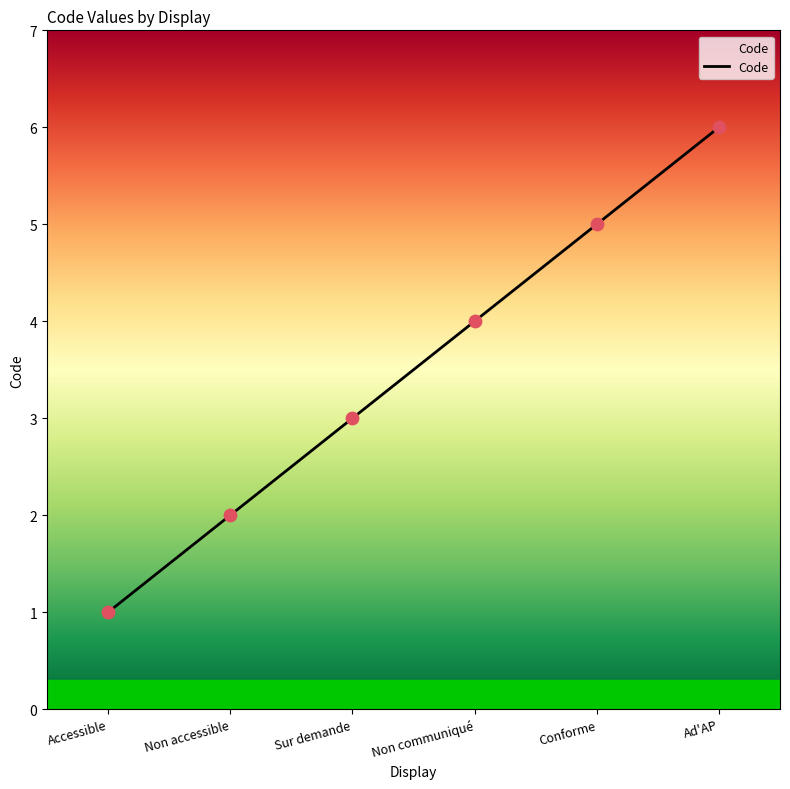

Approximately how many times larger is the value at Ad'AP compared to Conforme?

1.2